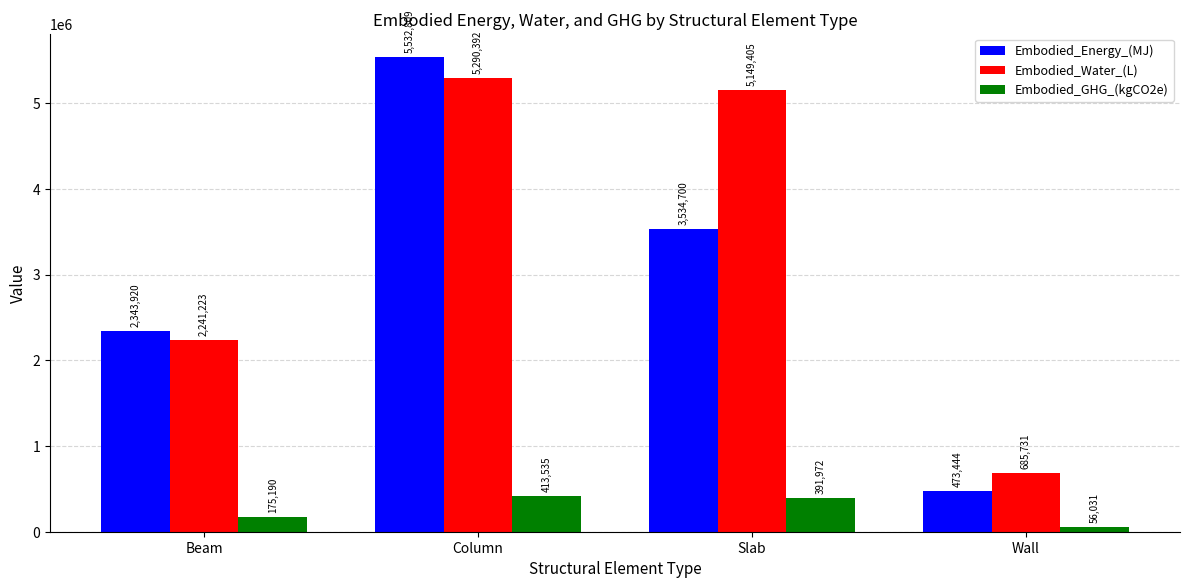

Which series has the largest total across all categories?

Embodied_Water_(L)